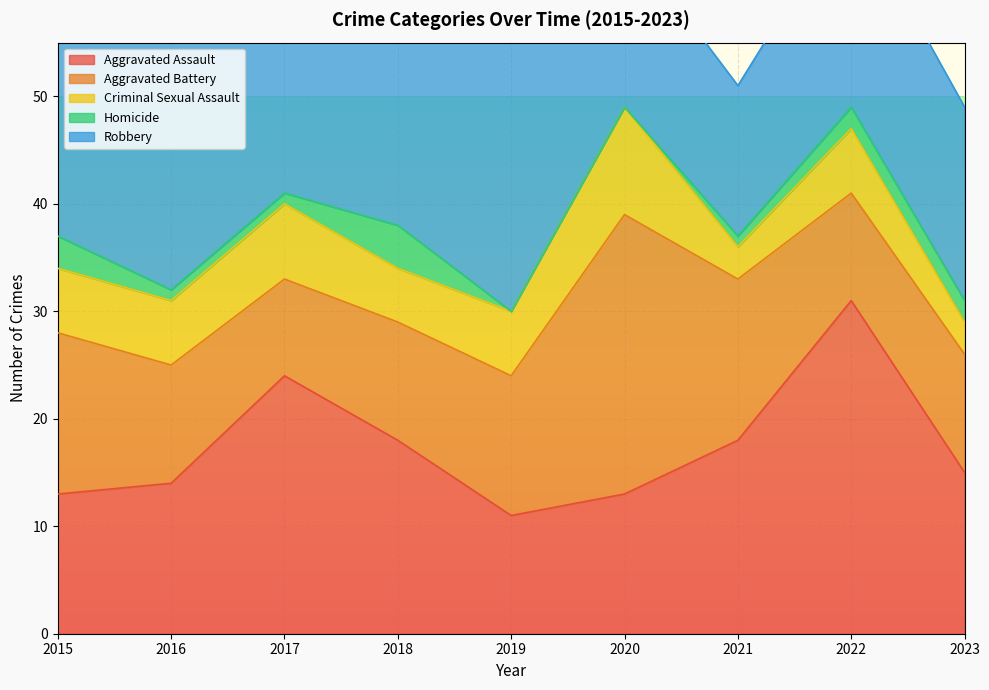

Which has a higher value, 2019 or 2021?

2021